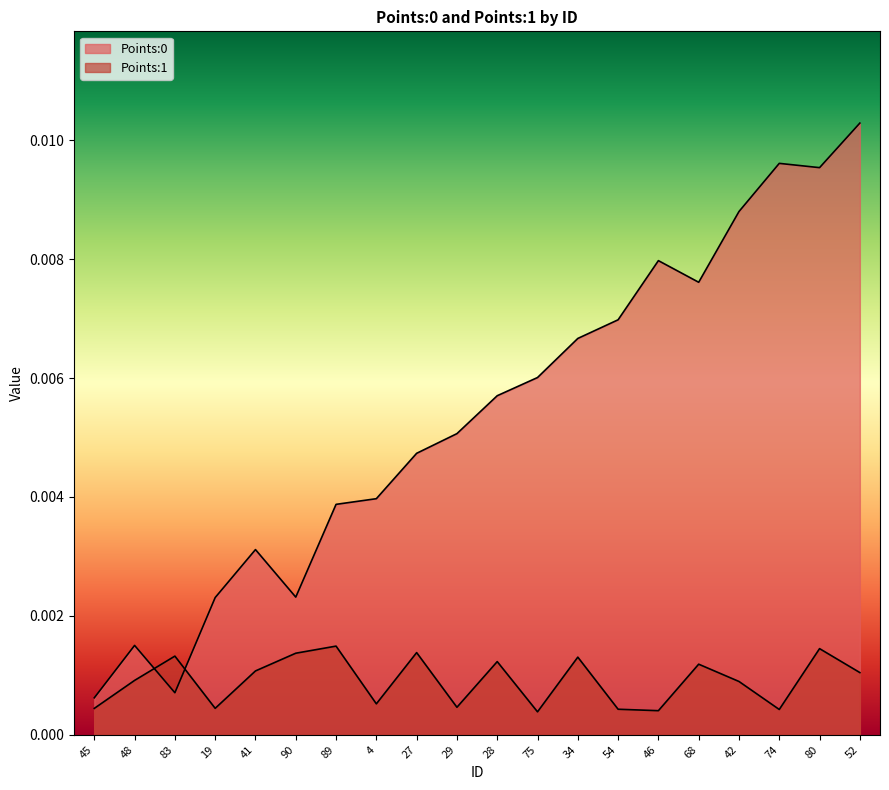

Is it true that Points:1 equals 0.0 at 28?

False